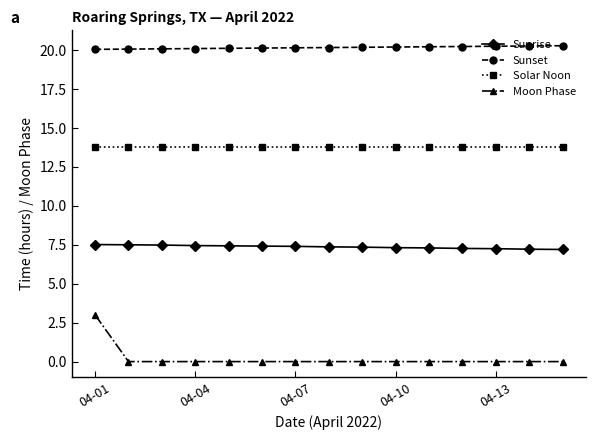

What is the average value of the Solar Noon series?

13.8